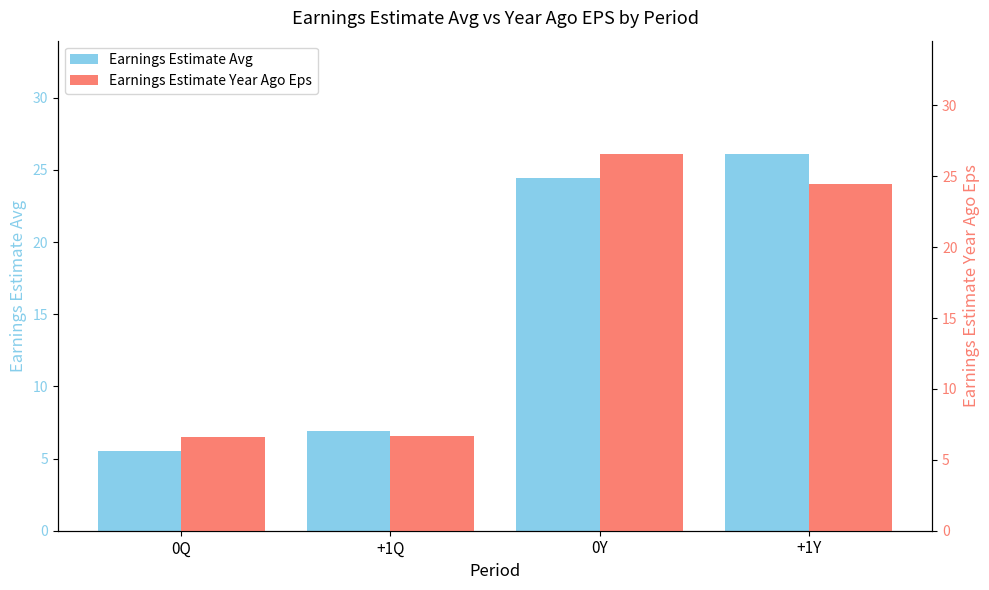

Which series has the largest range (max minus min)?

Earnings Estimate Avg